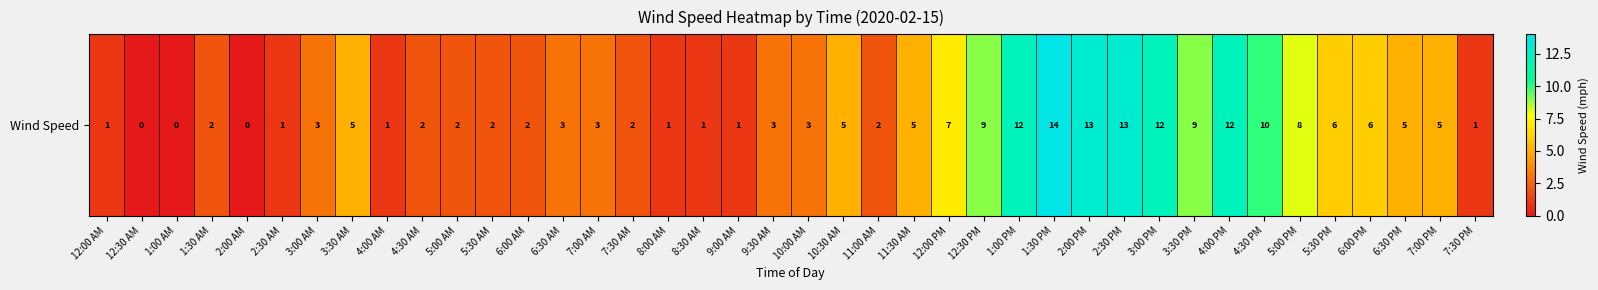

List the labels in order of value, smallest first.

12:30 AM, 1:00 AM, 2:00 AM, 12:00 AM, 2:30 AM, 4:00 AM, 8:00 AM, 8:30 AM, 9:00 AM, 7:30 PM, 1:30 AM, 4:30 AM, 5:00 AM, 5:30 AM, 6:00 AM, 7:30 AM, 11:00 AM, 3:00 AM, 6:30 AM, 7:00 AM, 9:30 AM, 10:00 AM, 3:30 AM, 10:30 AM, 11:30 AM, 6:30 PM, 7:00 PM, 5:30 PM, 6:00 PM, 12:00 PM, 5:00 PM, 12:30 PM, 3:30 PM, 4:30 PM, 1:00 PM, 3:00 PM, 4:00 PM, 2:00 PM, 2:30 PM, 1:30 PM